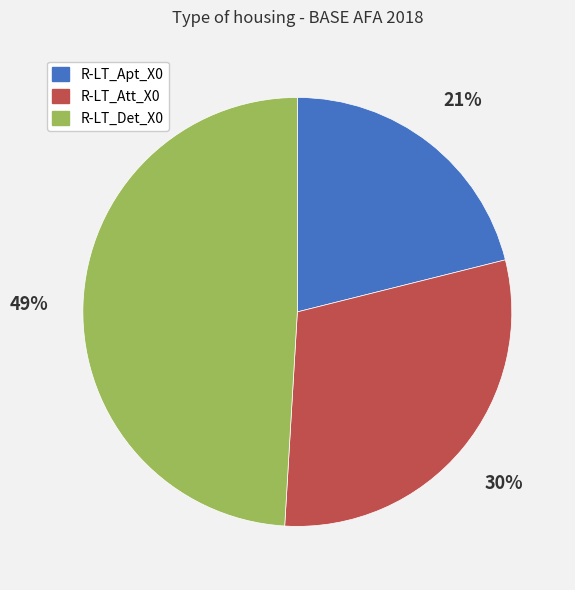

Which has a higher value, R-LT_Apt_X0 or R-LT_Att_X0?

R-LT_Att_X0